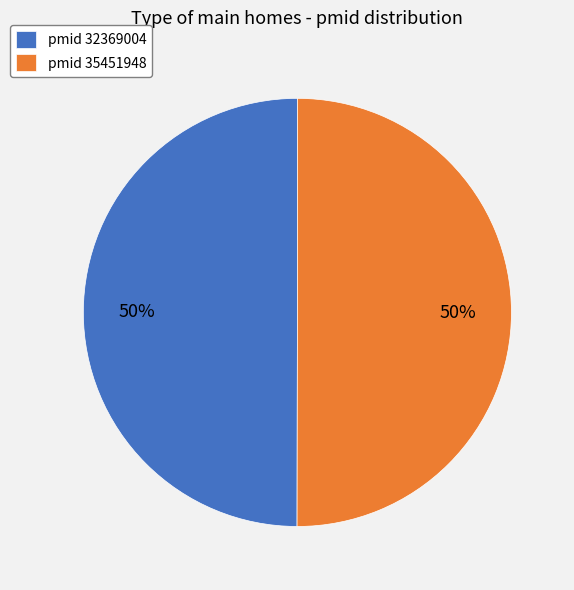

To the nearest percent, what is the average slice percentage?

50%